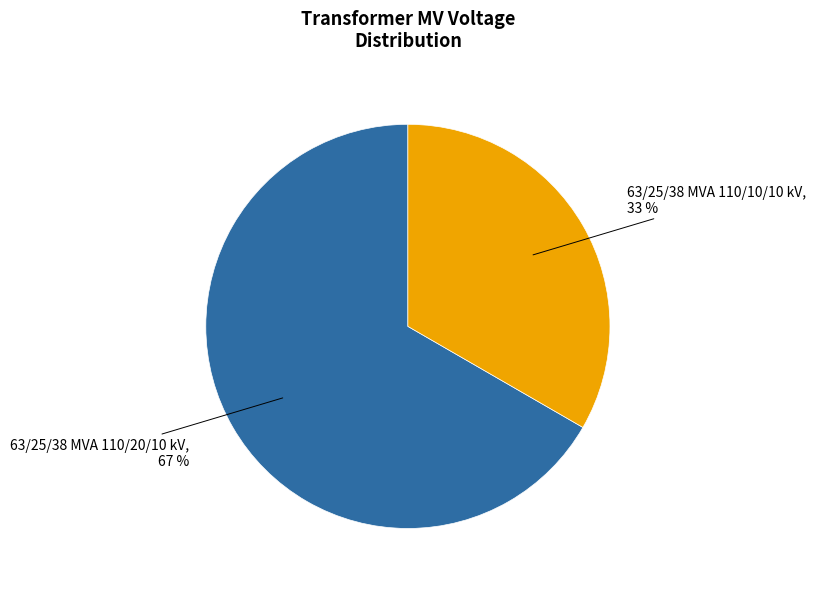

Is there any slice that represents more than half of the pie?

Yes